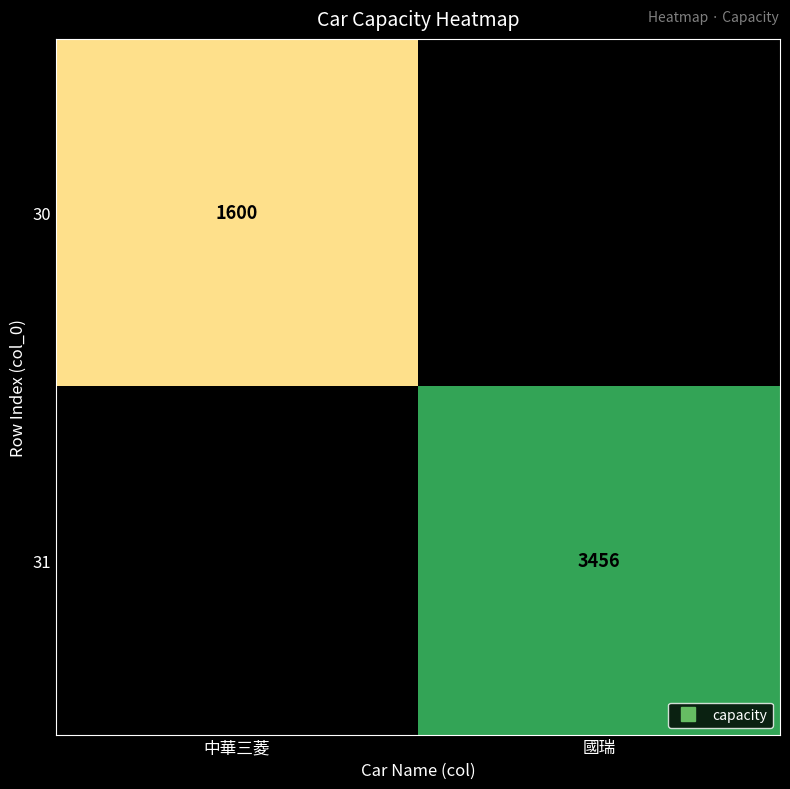

Which label corresponds to the smallest value in the chart?

中華三菱